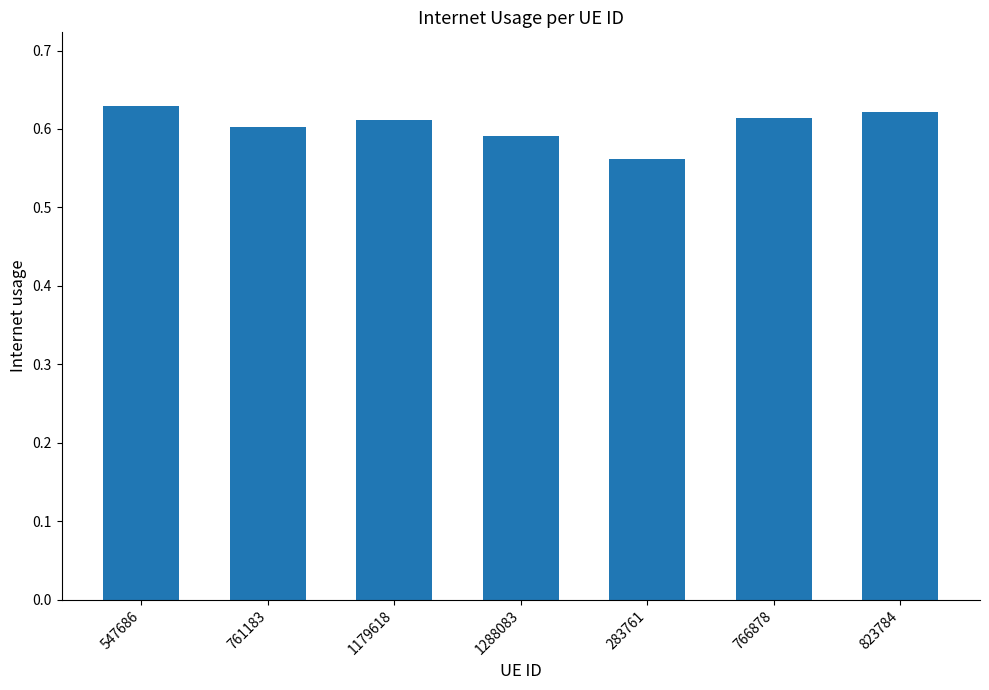

How many series are shown in this chart?

1